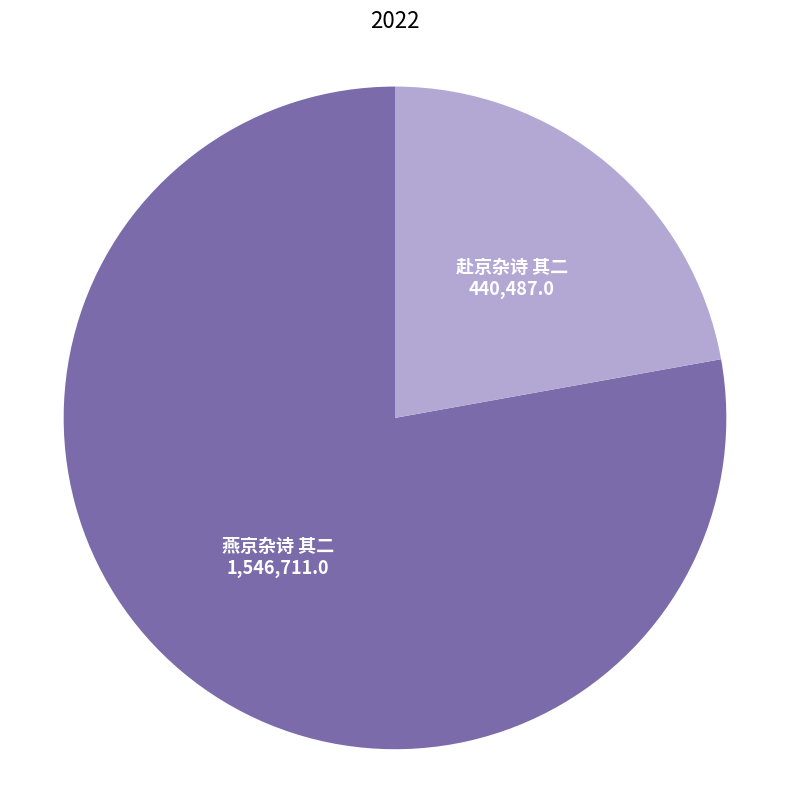

True or false: 燕京杂诗 其二 accounts for 45% of the total.

False